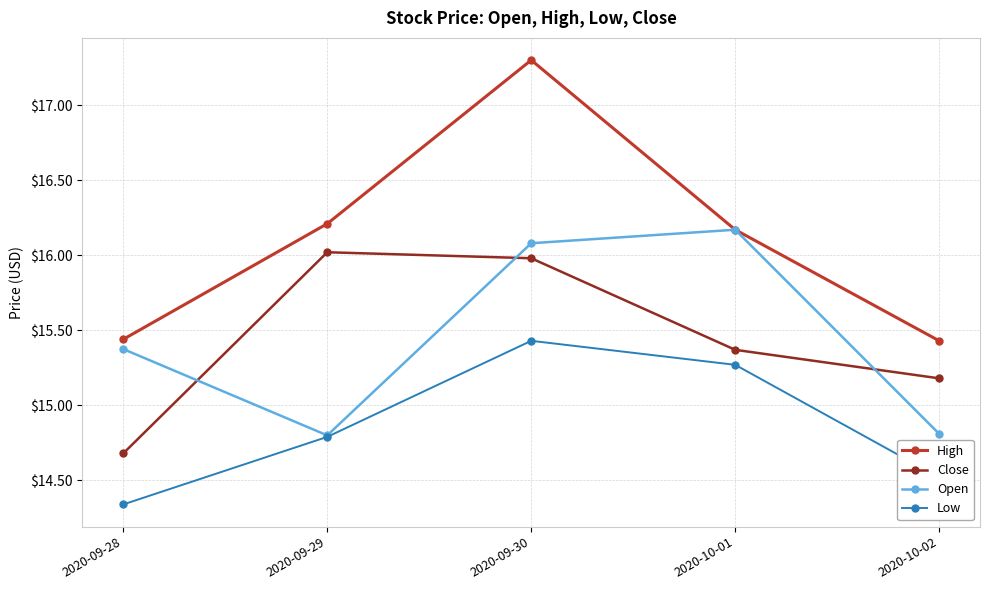

What is the sum of all High values?

80.5